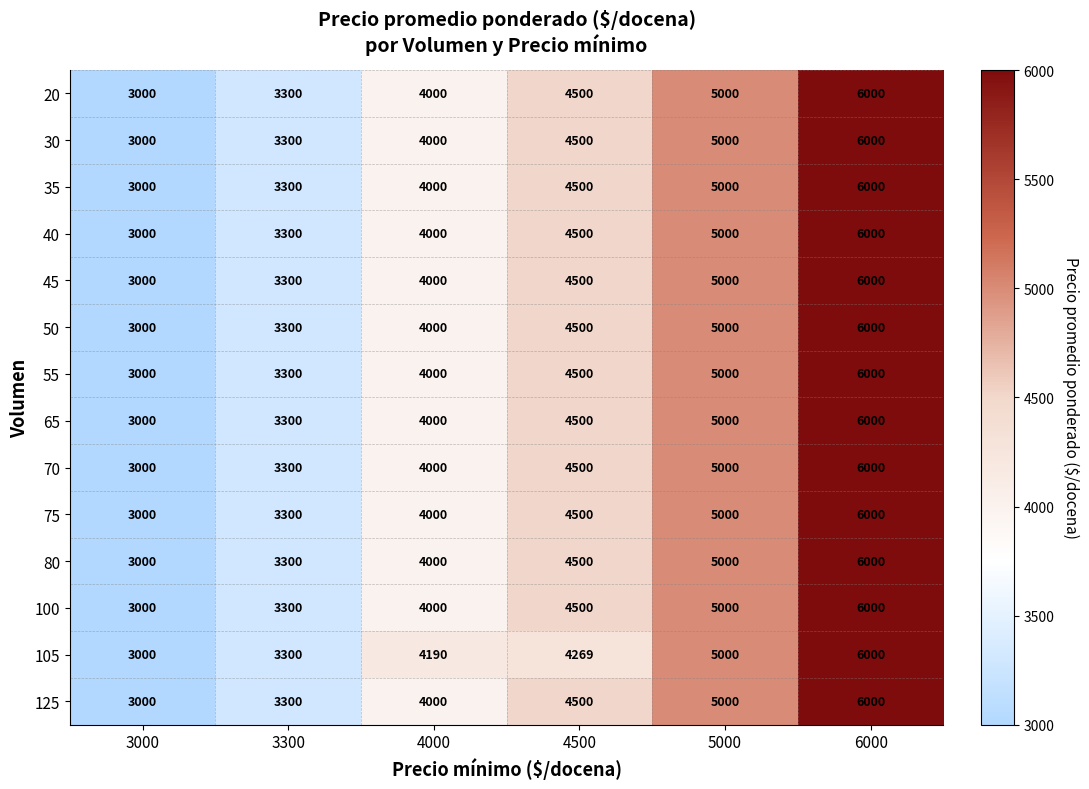

At which category is the sum across all series the highest?

6000